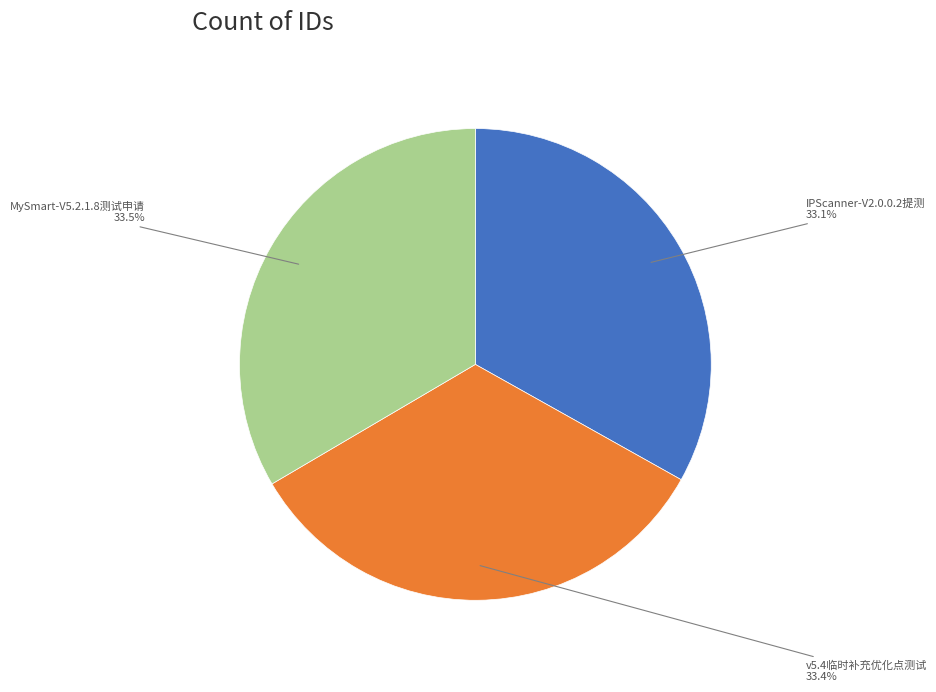

What is the ratio of the value at IPScanner-V2.0.0.2提测 to the value at v5.4临时补充优化点测试?

1.0